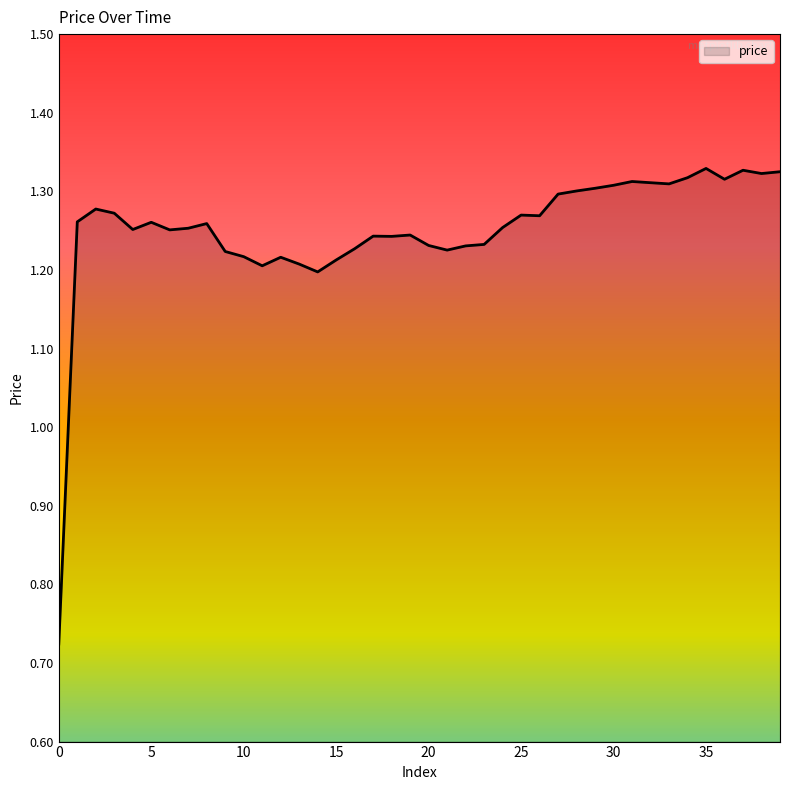

What is the difference between the maximum and minimum values?

0.6